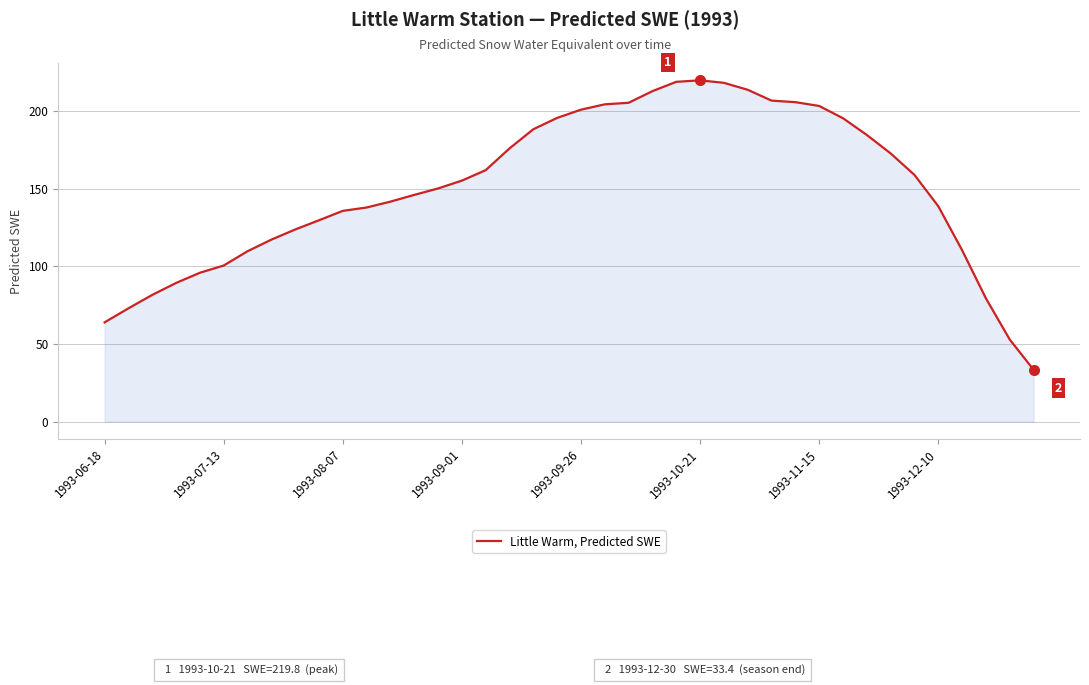

How many lines are shown in the chart?

1